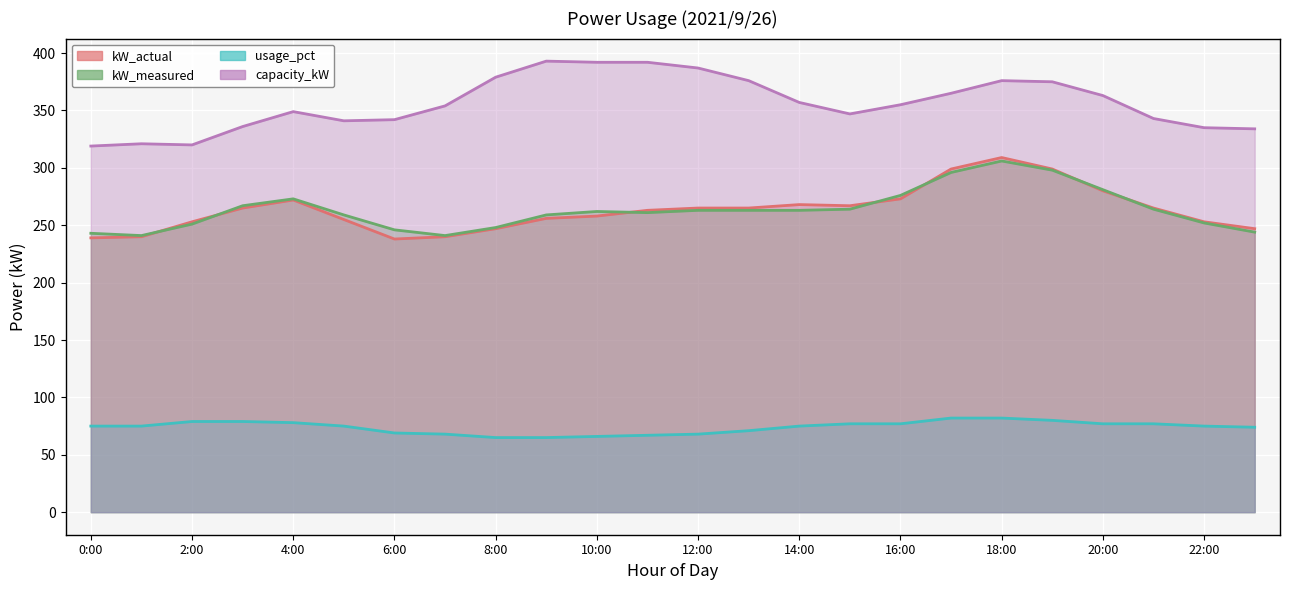

Which category has the highest value across all series?

18:00